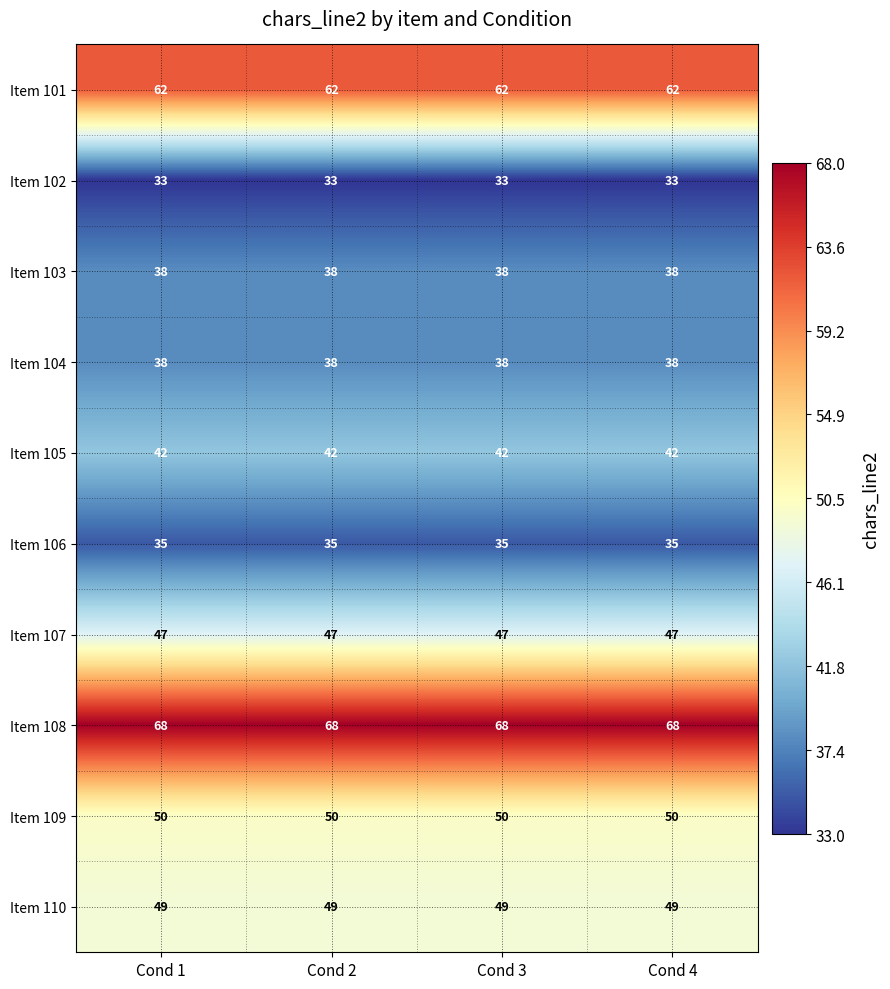

The value of Item 107 at Cond 1 is 47. True or false?

True